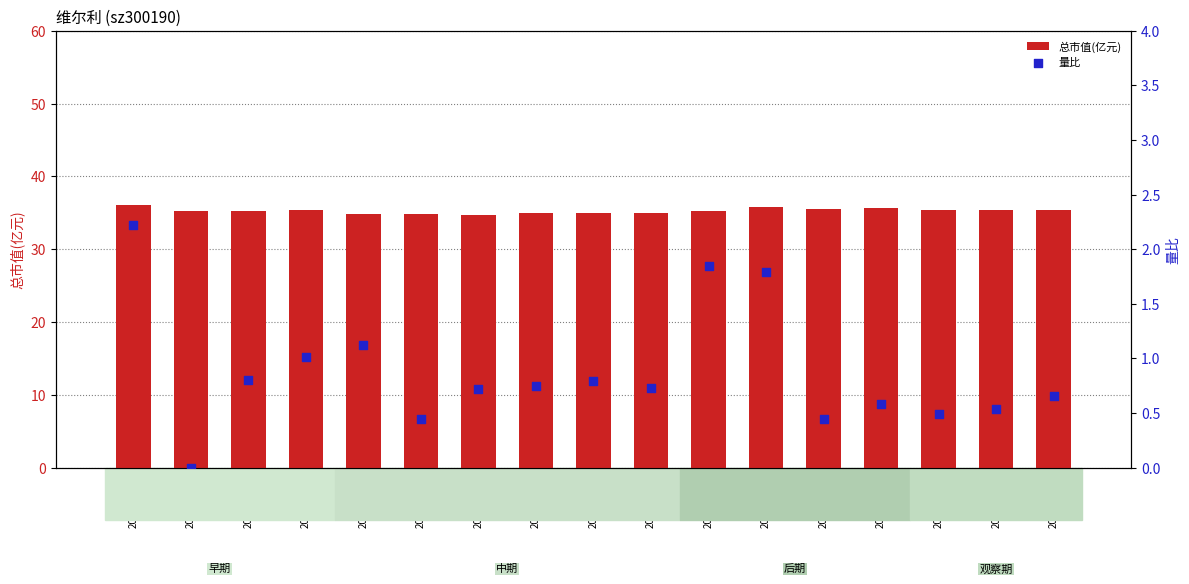

Which series has the largest Y range (max minus min)?

量比